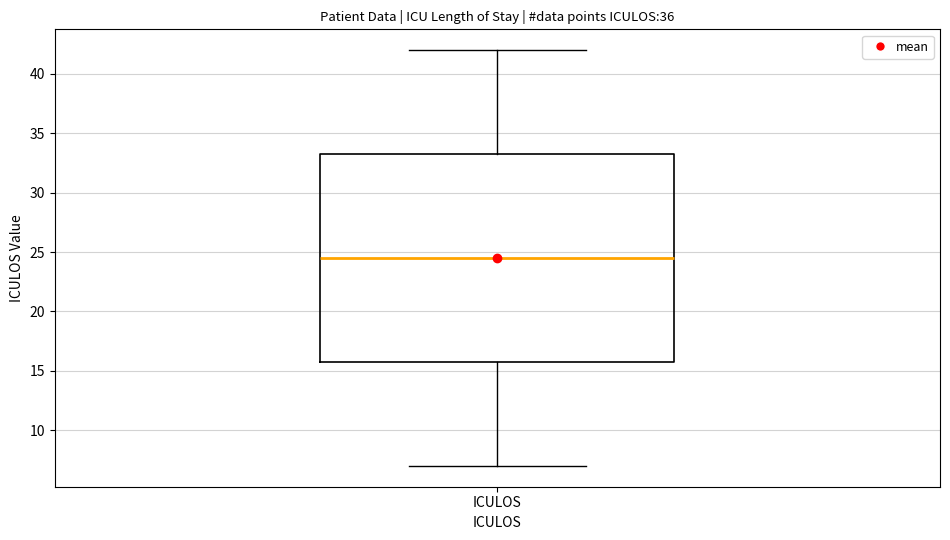

Where does the lower whisker of the box for ICULOS end on the y-axis? The values are not printed on the chart, so give them approximately, as read against the axis.

7.0